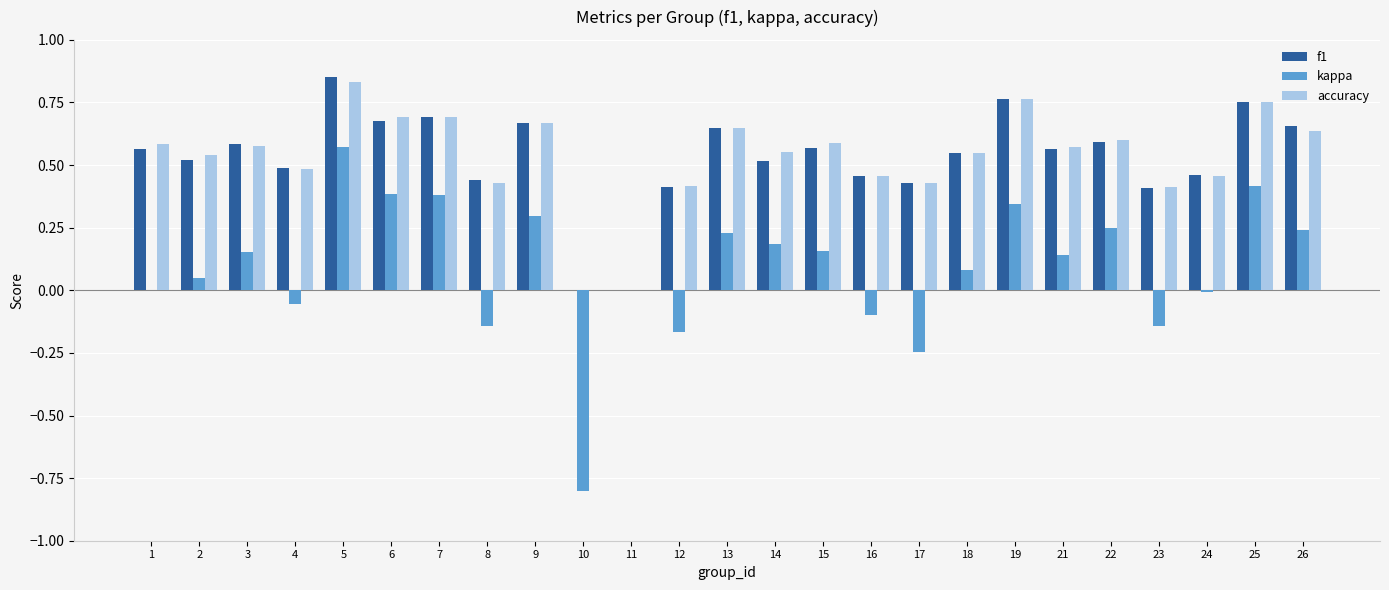

Between 14 and 16, which series saw the biggest shift?

kappa